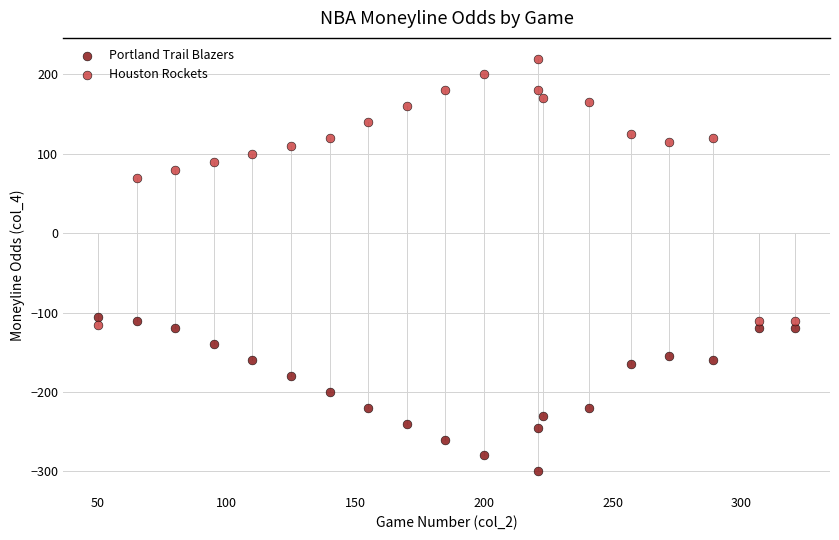

What are all the series names shown in the legend?

Portland Trail Blazers, Houston Rockets